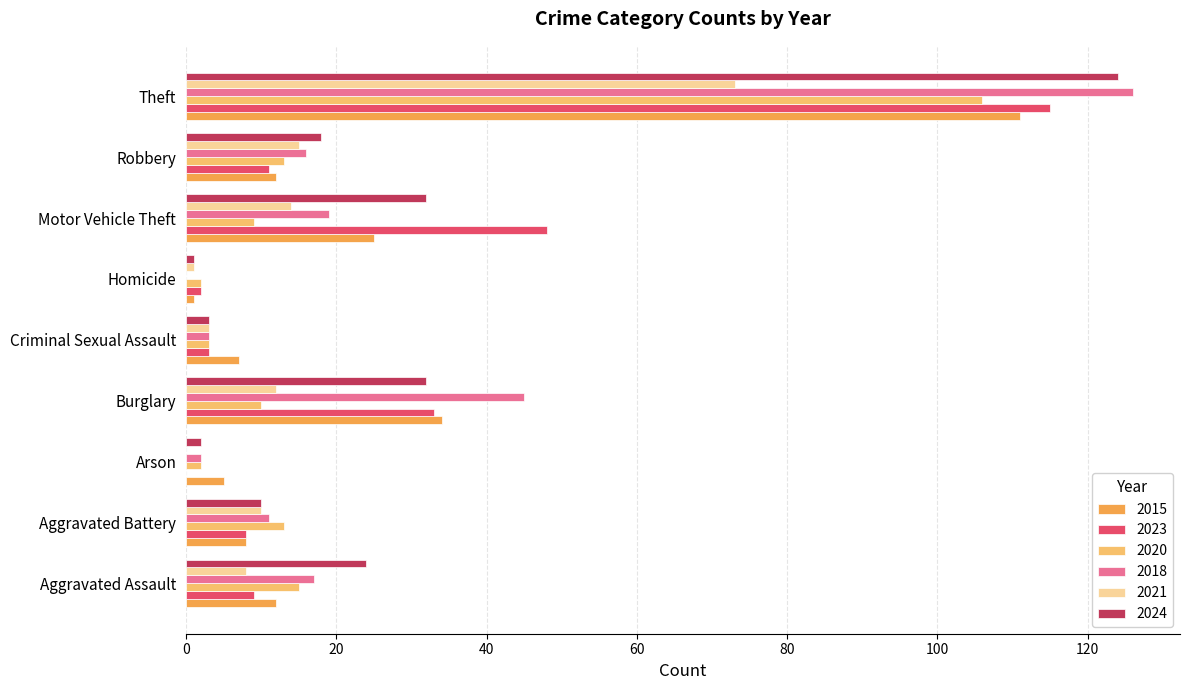

At which category does the chart reach its peak across all series?

Theft